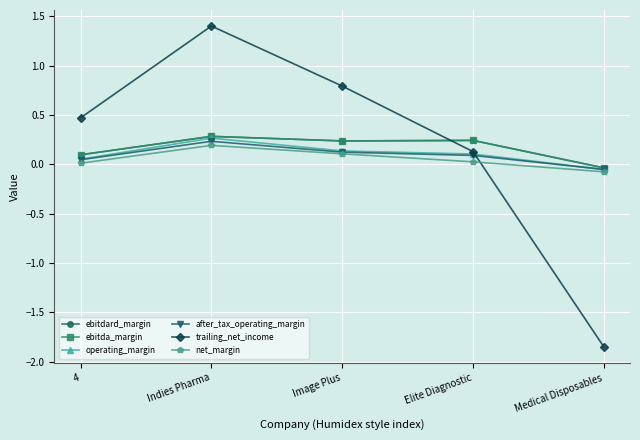

At which category does the chart reach its minimum across all series?

Medical Disposables